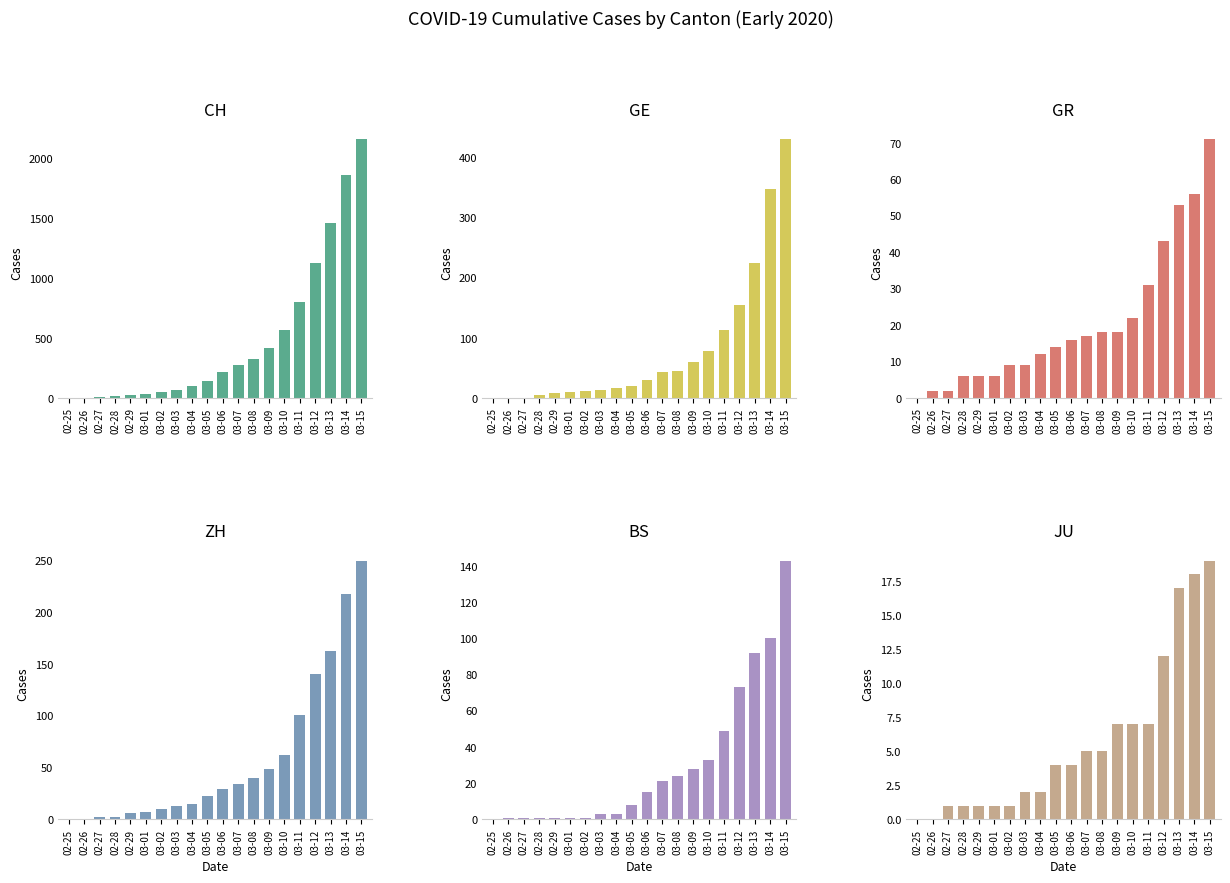

Which category has the lowest value in the GE series?

02-25